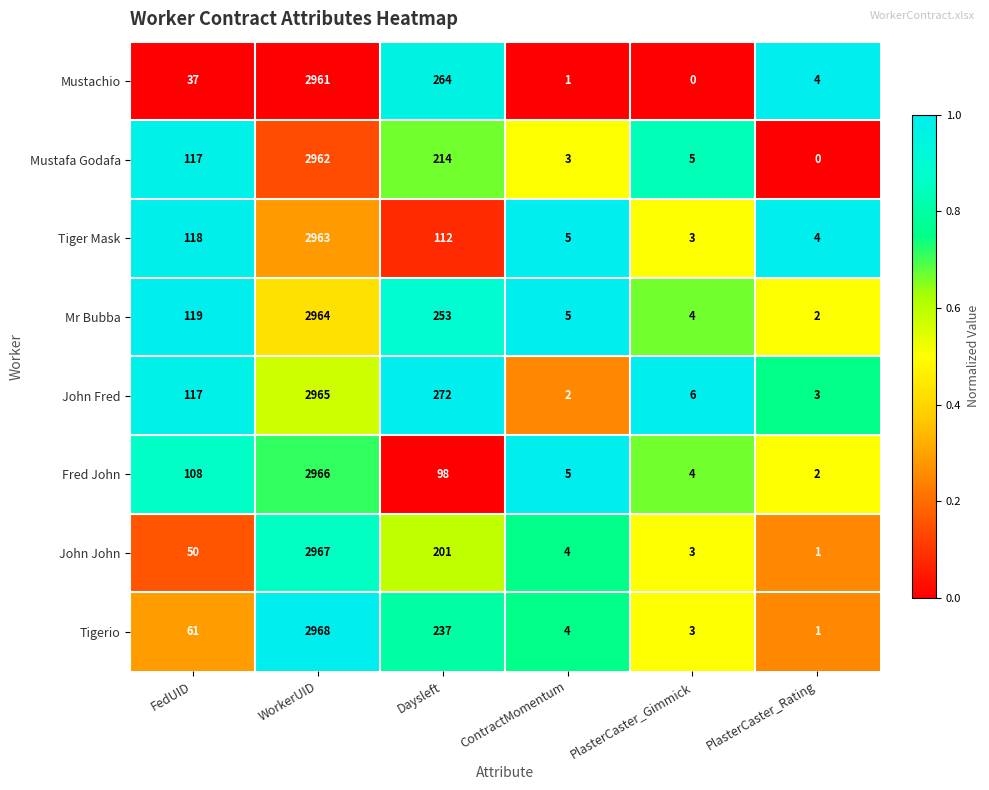

True or false: Mustachio has a value of 2961 at WorkerUID.

True